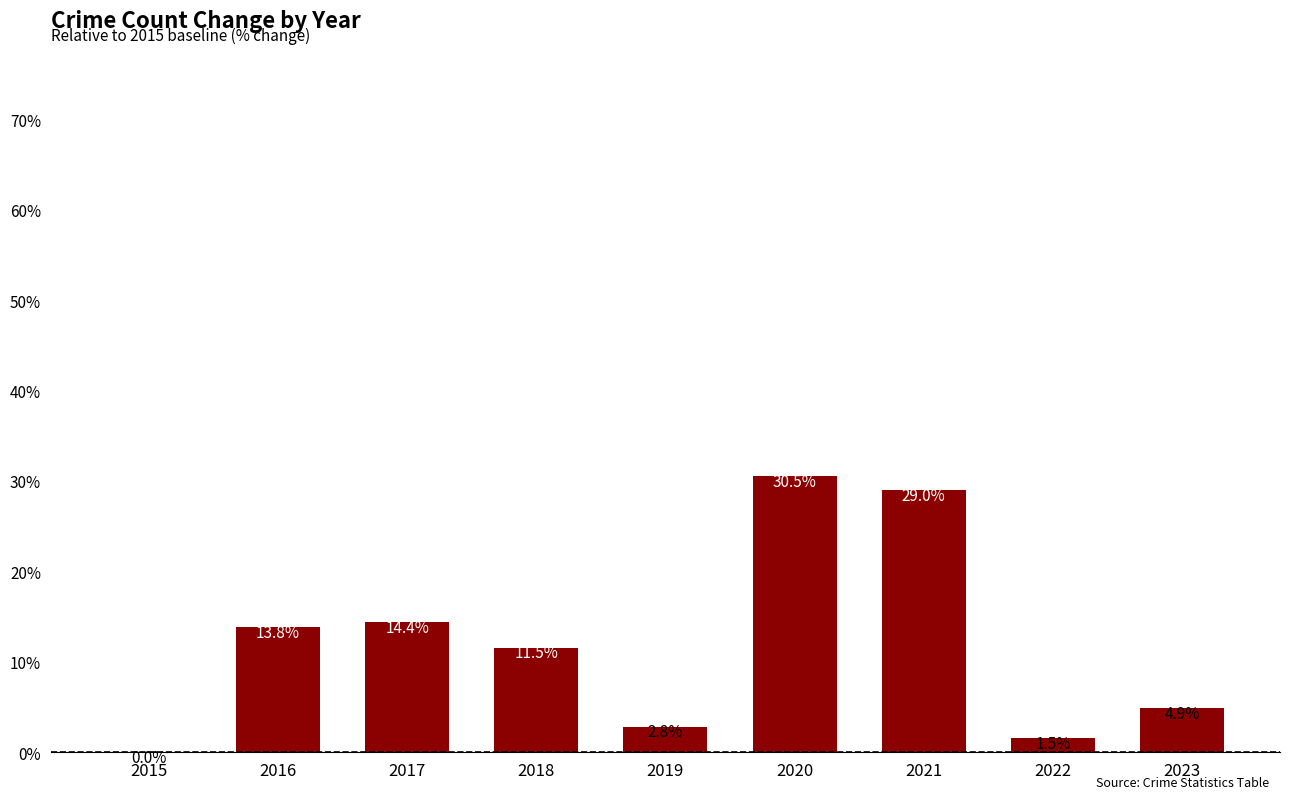

Between 2015 and 2021, which is larger?

2021